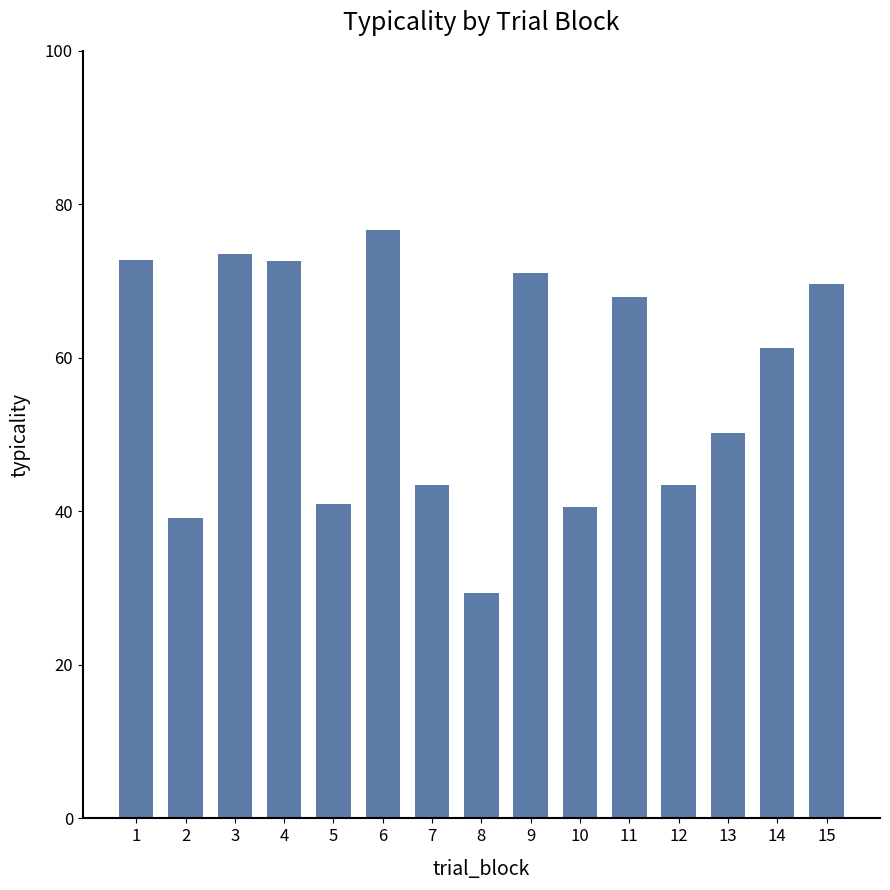

True or false: the data shows 48.8 at 4.

False